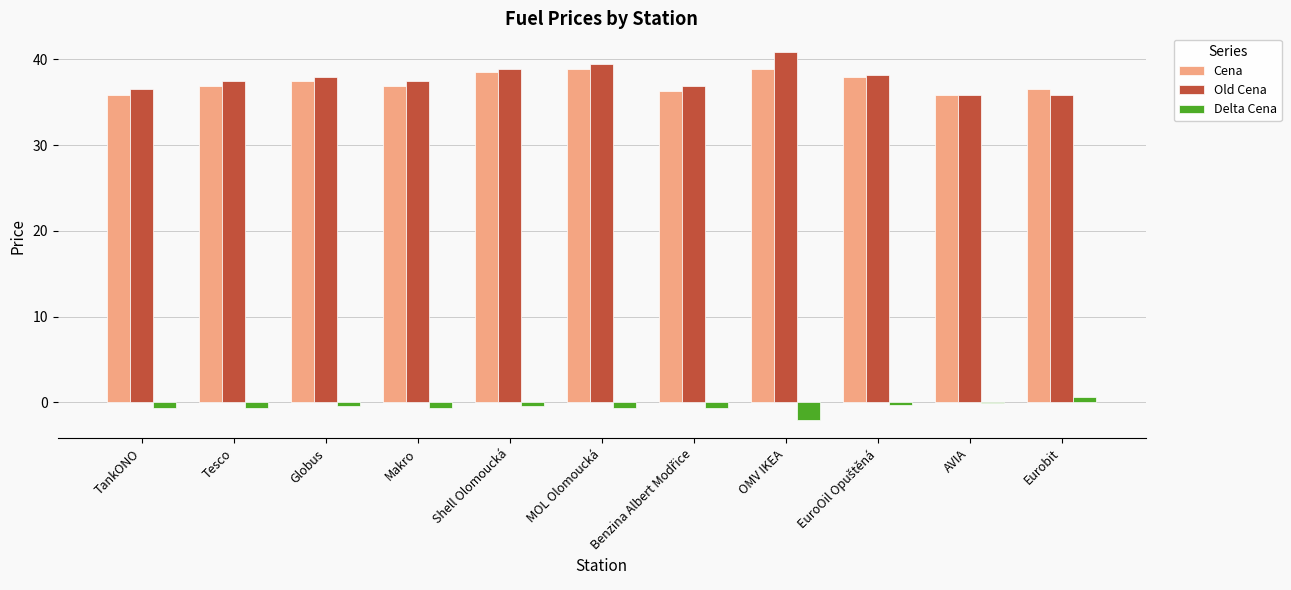

How many series are shown in this chart?

3